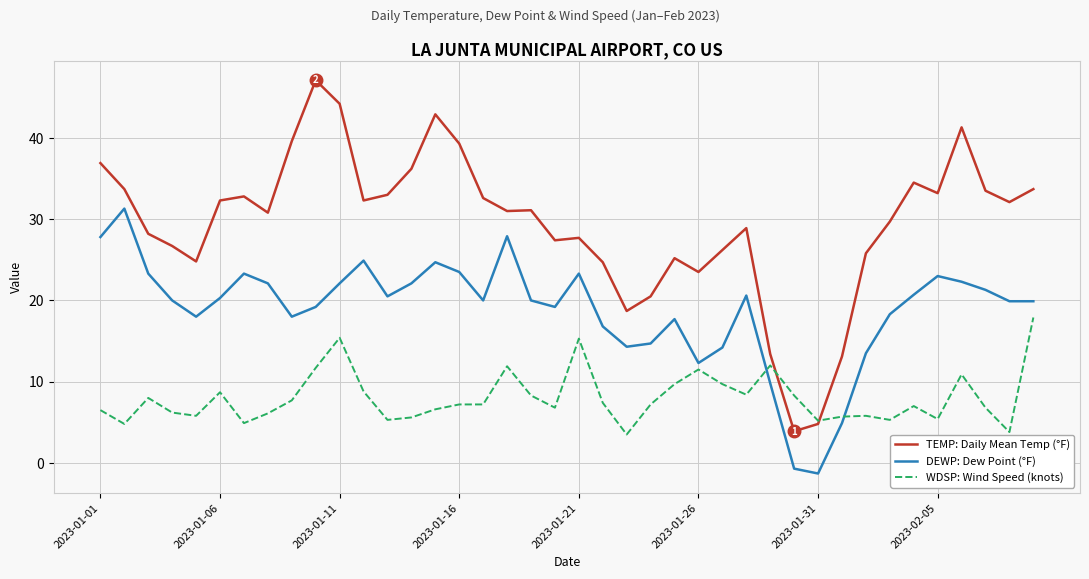

Rank the series by their average value, from lowest to highest.

WDSP: Wind Speed (knots), DEWP: Dew Point (°F), TEMP: Daily Mean Temp (°F)